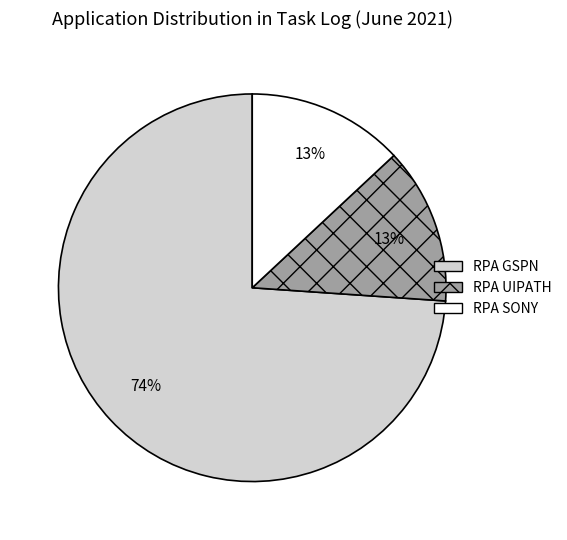

Combined, do RPA GSPN and RPA UIPATH account for over 50%?

Yes